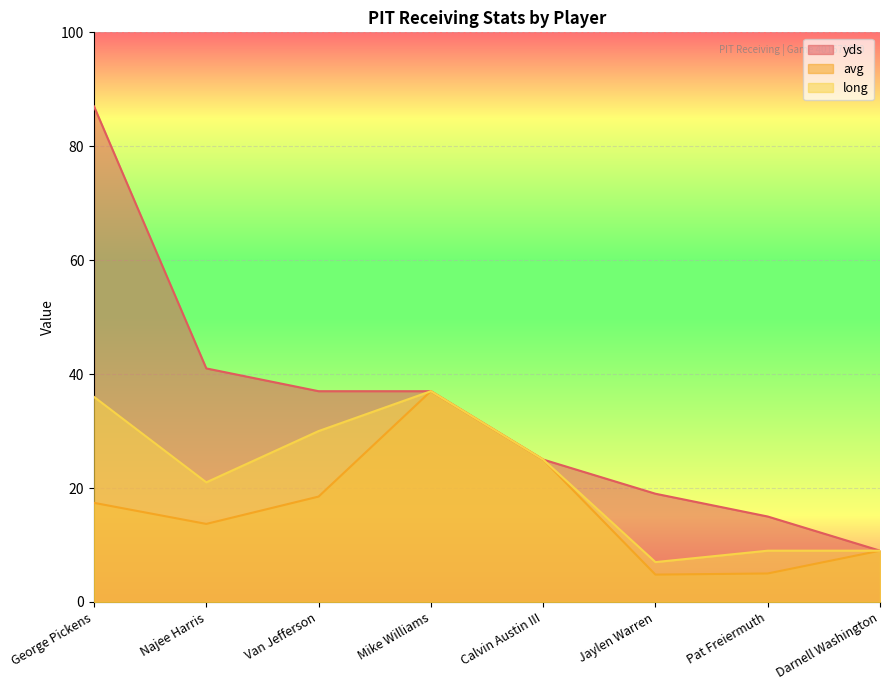

What is the value of the yds point at the 5th from the left?

25.0